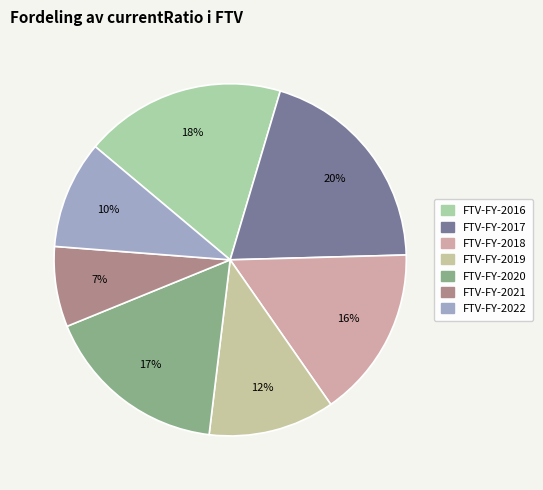

To the nearest percent, what is the difference between the FTV-FY-2018 and FTV-FY-2017 slice percentages?

4%